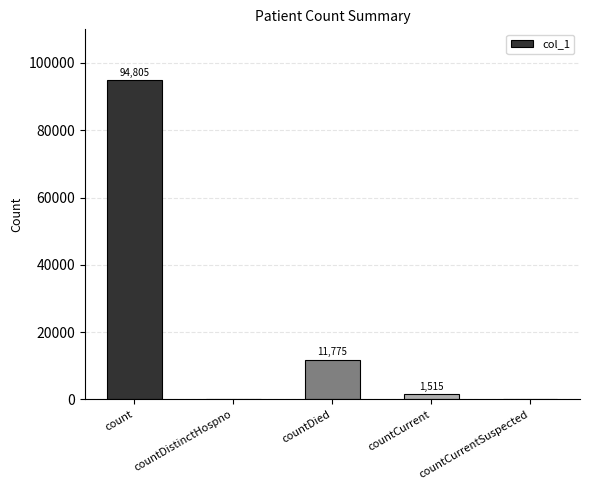

How many series are shown in this chart?

1